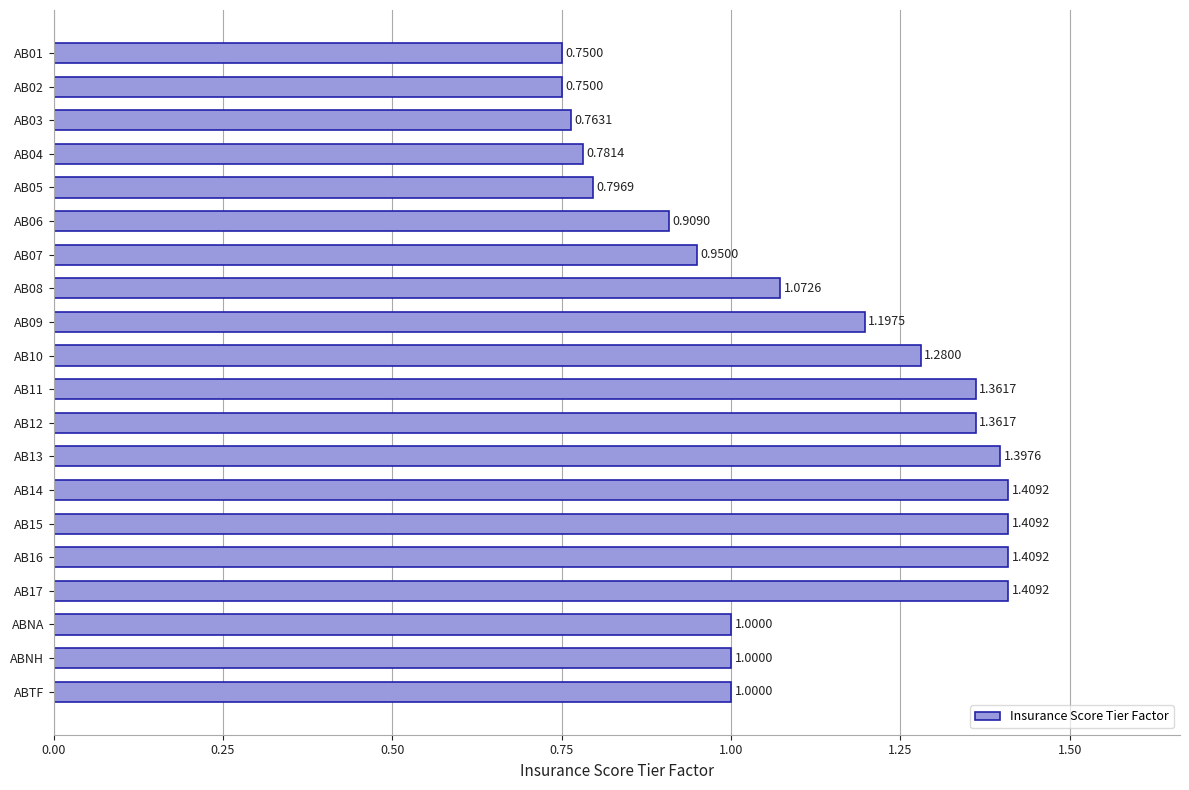

What is the sum of all values?

22.0